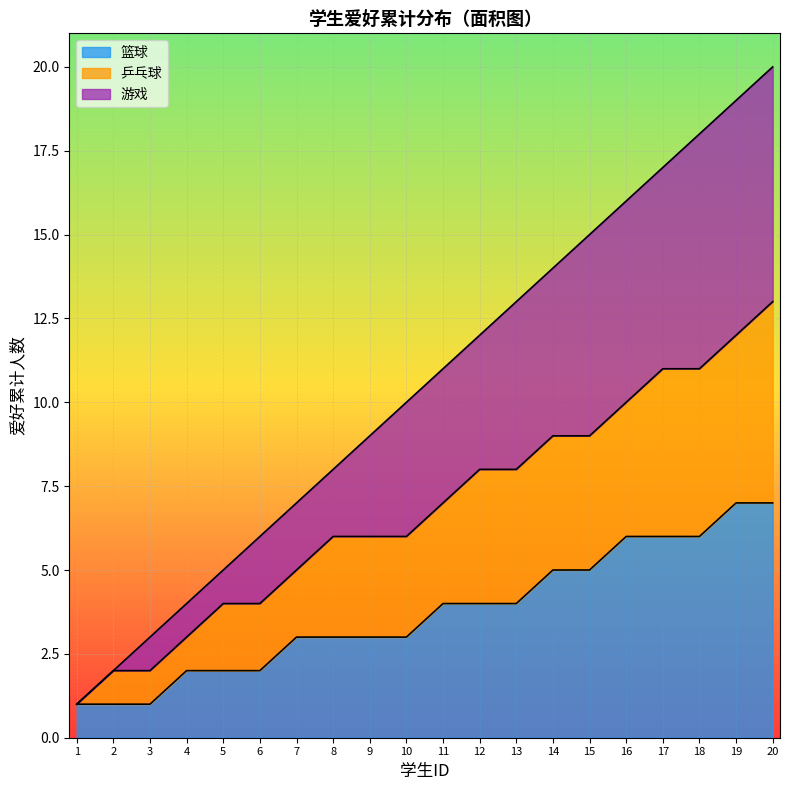

List the labels in order of value, smallest first.

1, 2, 3, 4, 5, 6, 7, 8, 9, 10, 11, 12, 13, 14, 15, 16, 17, 18, 19, 20